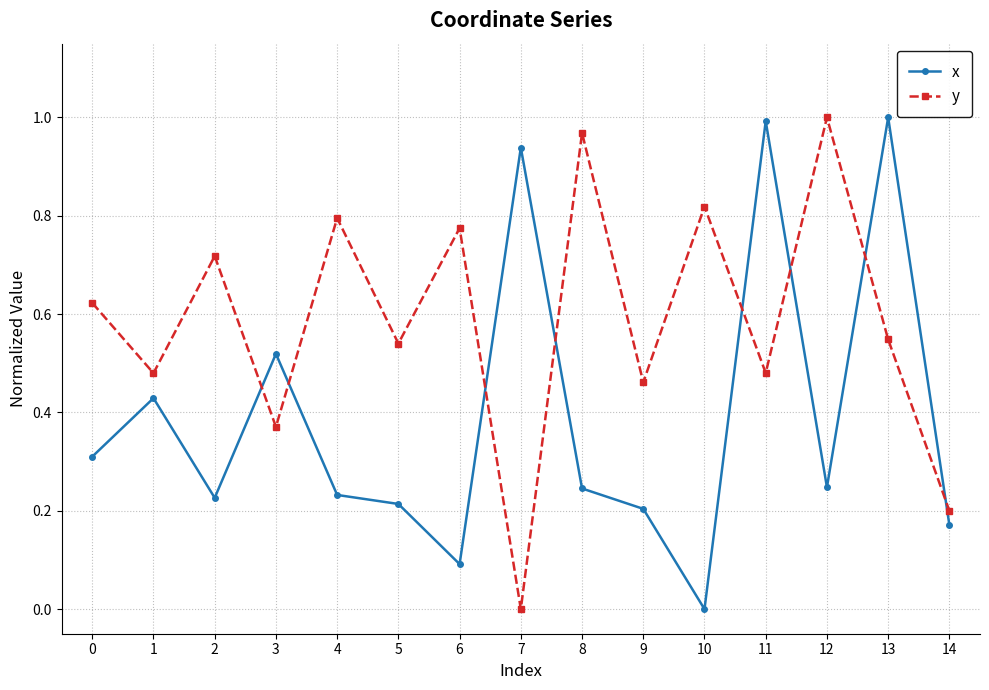

Is the value of y at 7 greater than the value of x at 8?

No